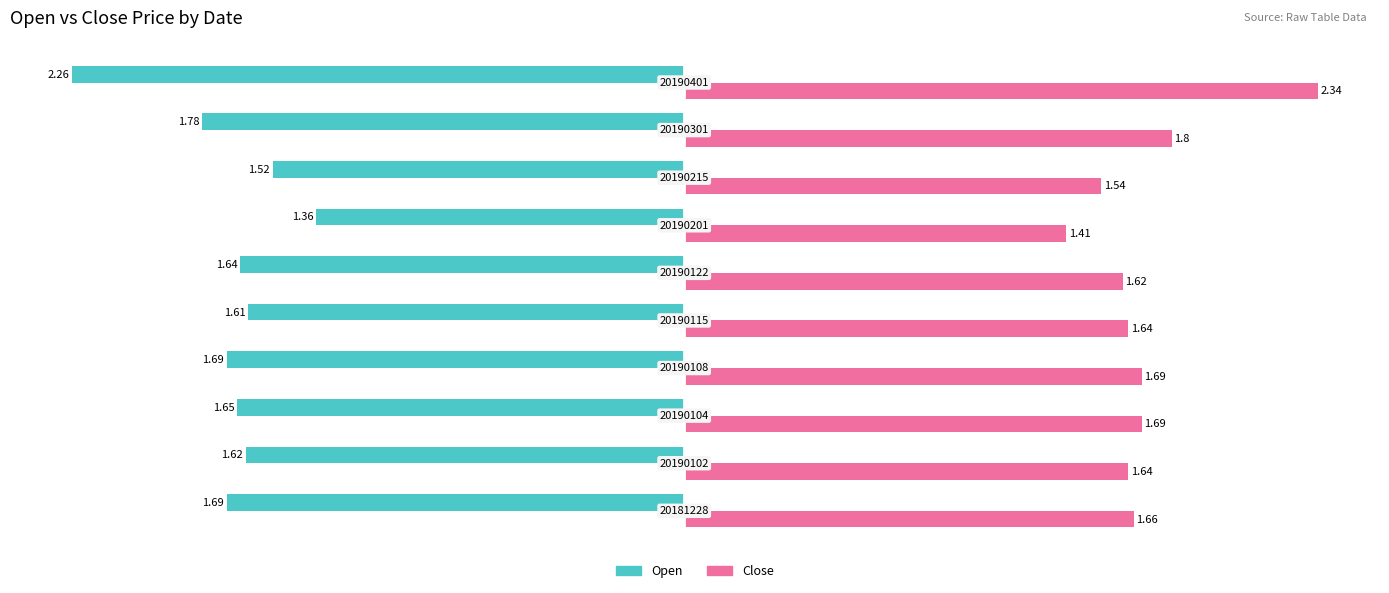

What is the difference between the second highest and minimum values in the Close series?

0.4